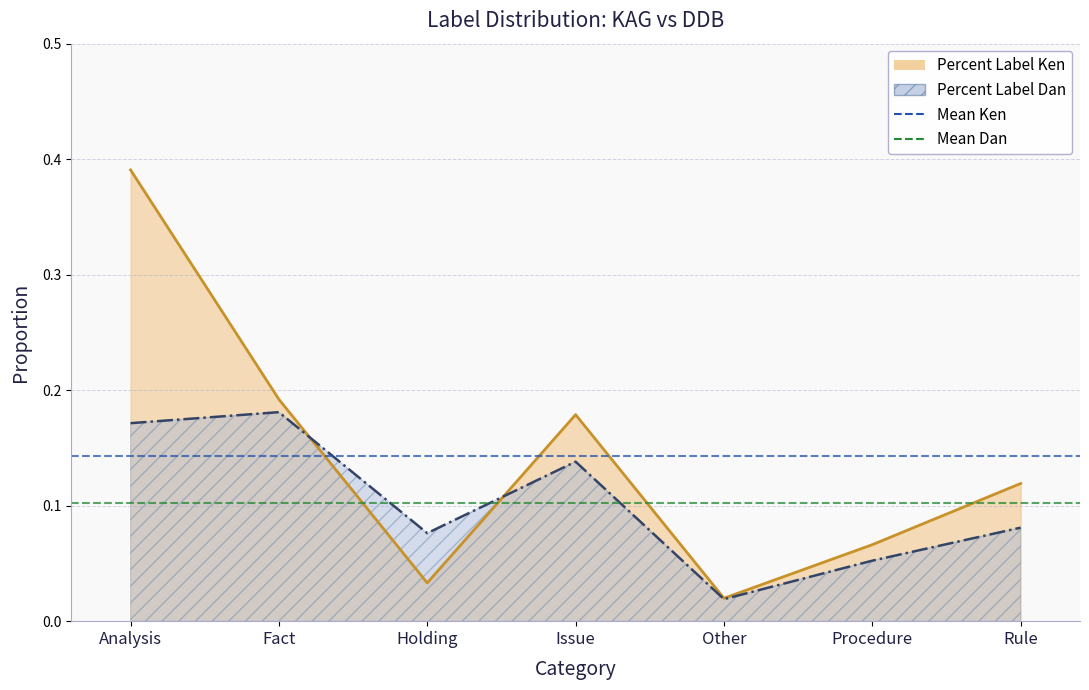

At which category is the sum across all series the highest?

Analysis